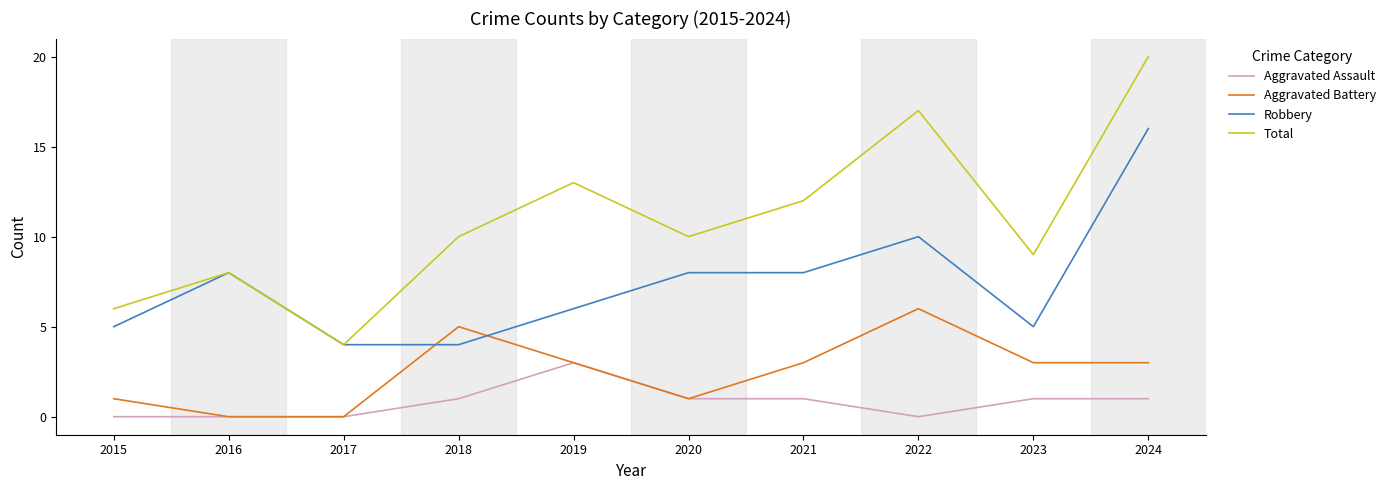

What is the approximate value of Aggravated Assault at 2021?

1